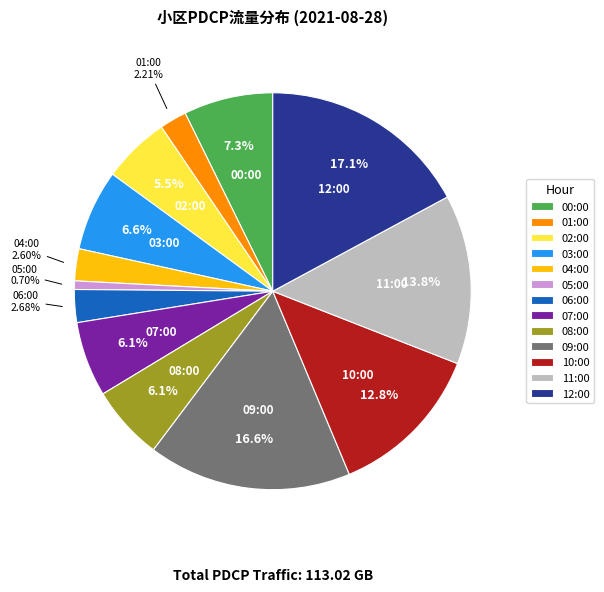

To the nearest percent, what is the difference between the 03:00 and 06:00 slice percentages?

4%